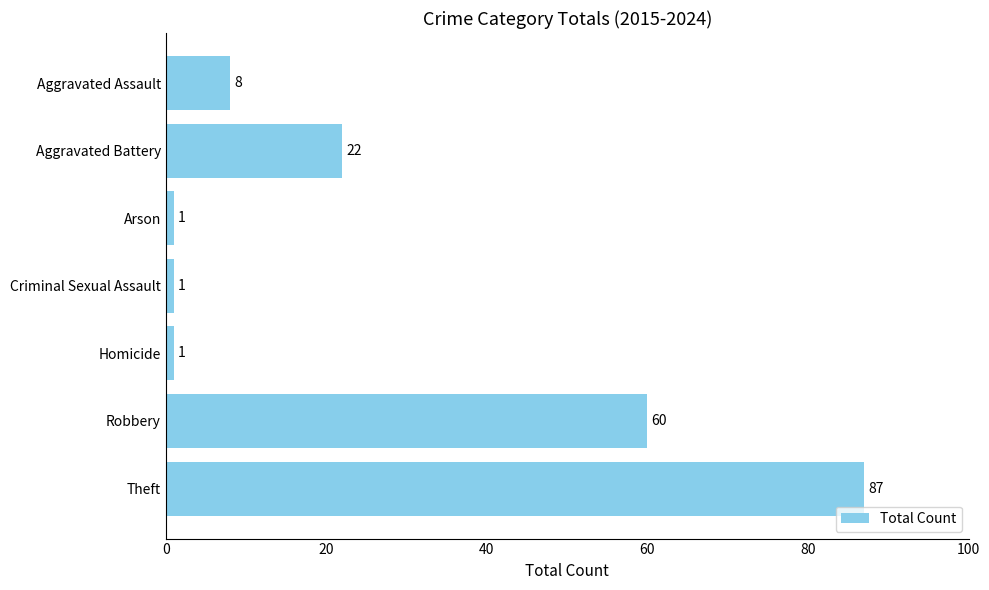

How many bars are there in total?

7